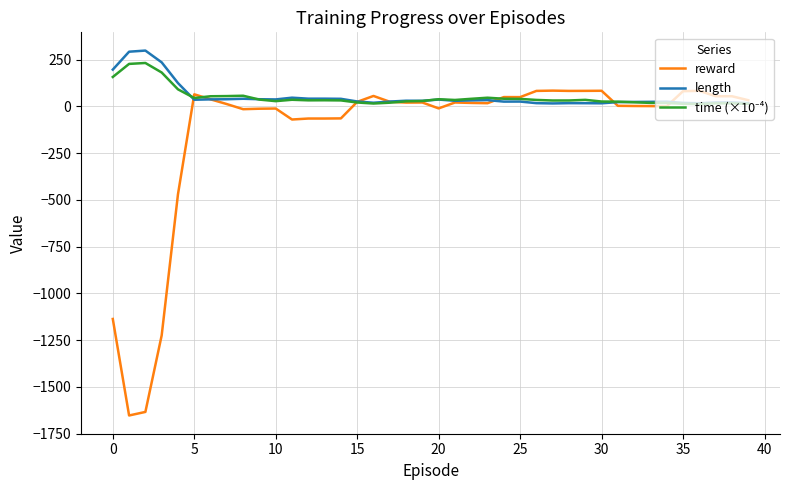

Which series has the largest range (max minus min)?

reward